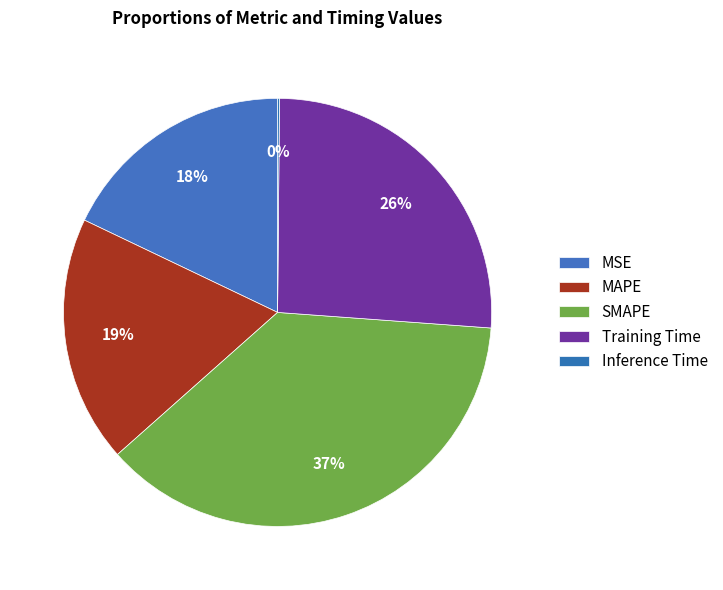

What is the change in value from SMAPE to Training Time?

-0.6